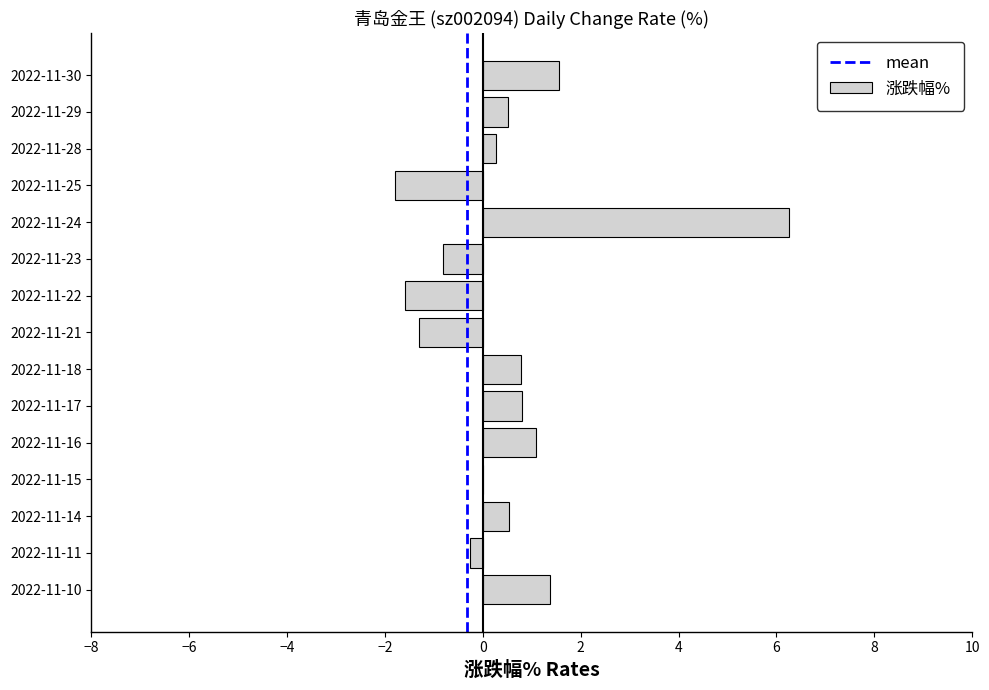

What is the sum of the values at 2022-11-15 and 2022-11-16?

1.1